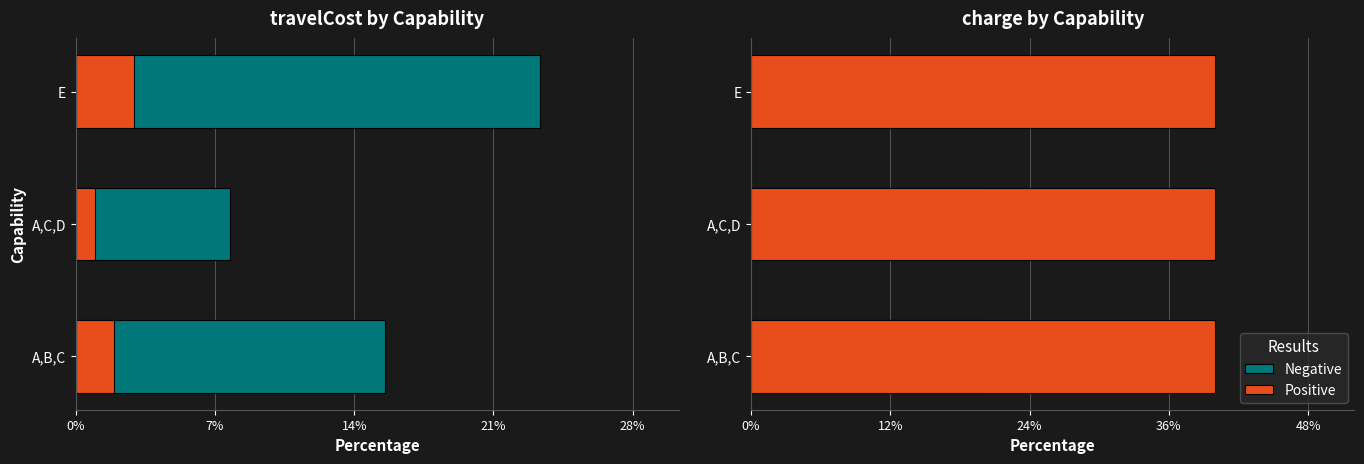

Rank the categories by value from lowest to highest.

A,C,D, A,B,C, E